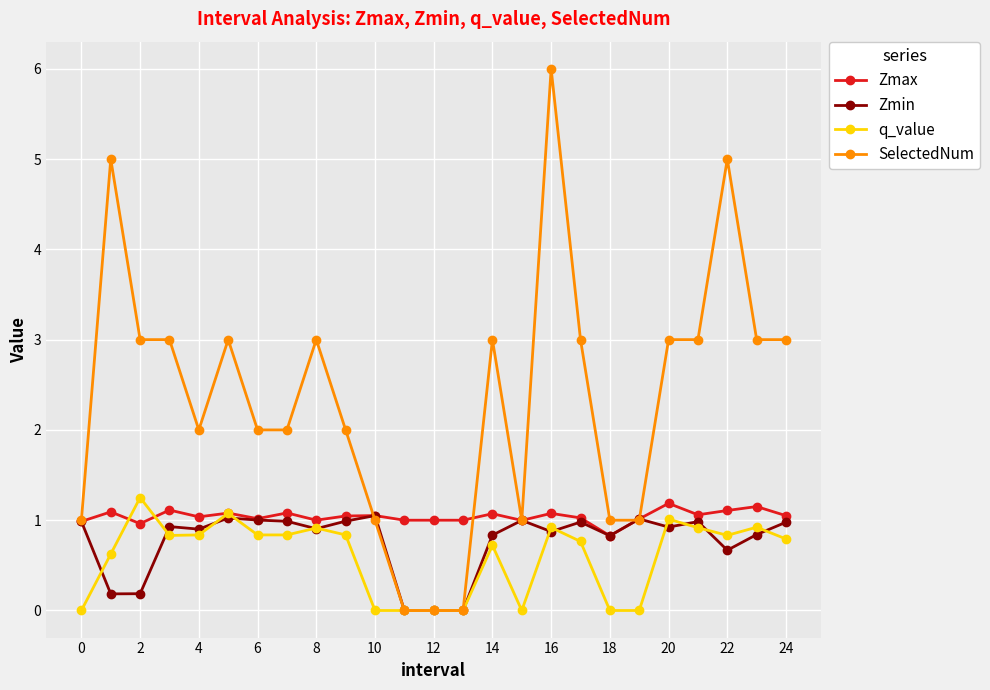

What is the greatest value displayed?

6.0